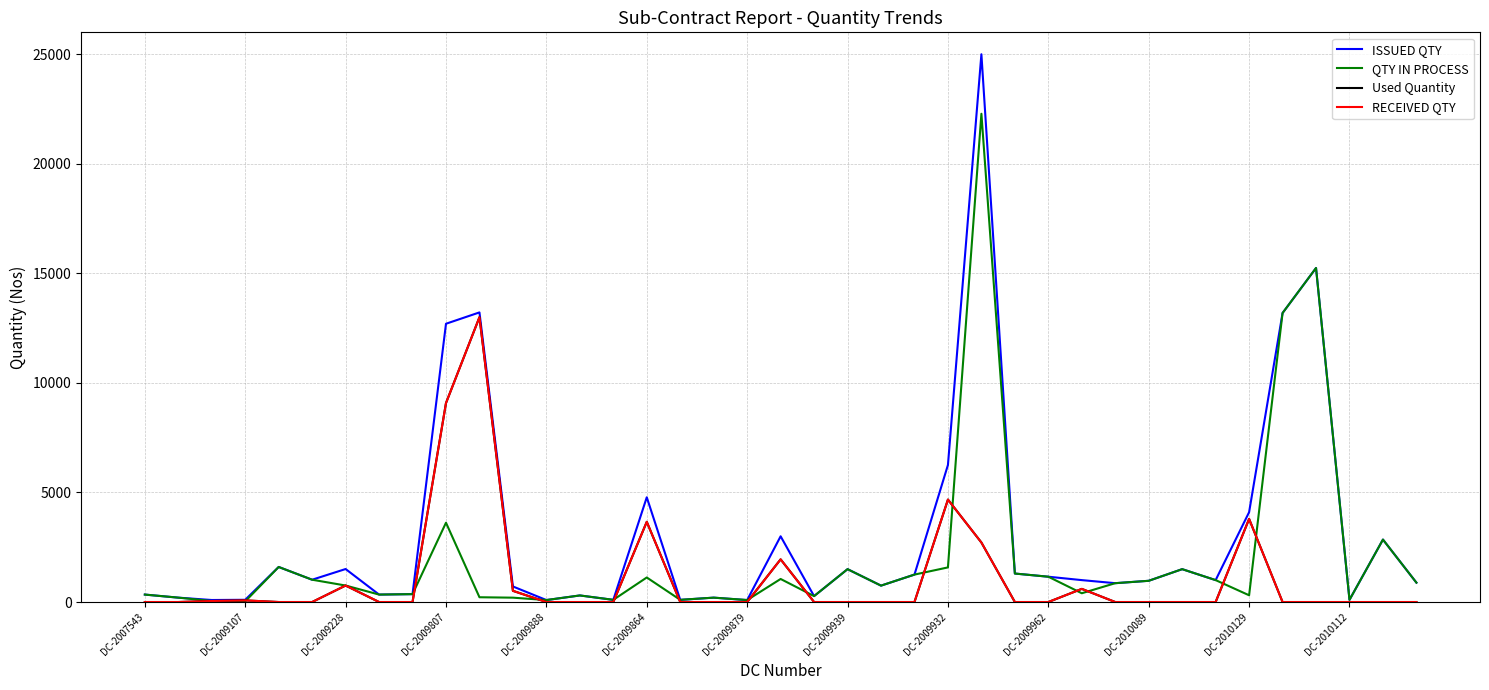

At which label does RECEIVED QTY reach its minimum?

DC-2007543